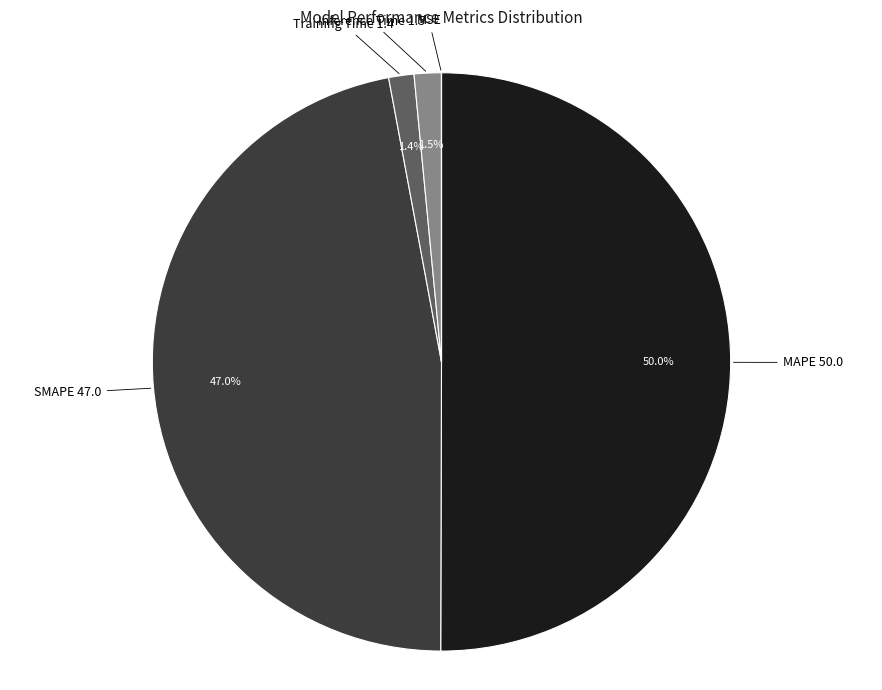

Which slice is the largest?

MAPE